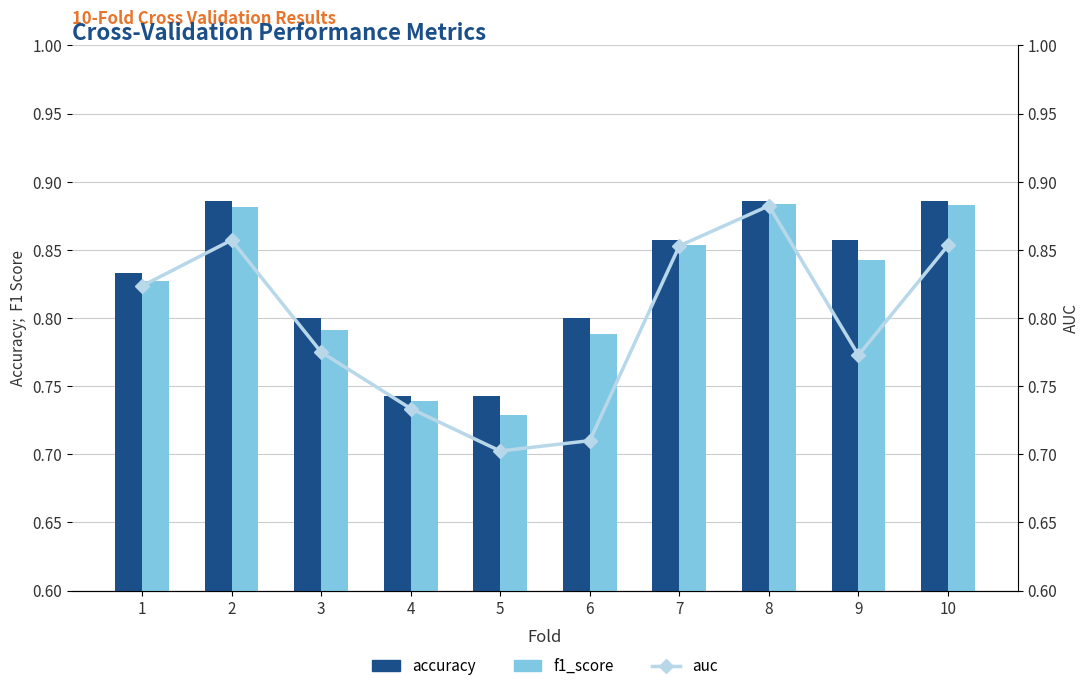

Is it true that f1_score equals 0.7 at 4?

True